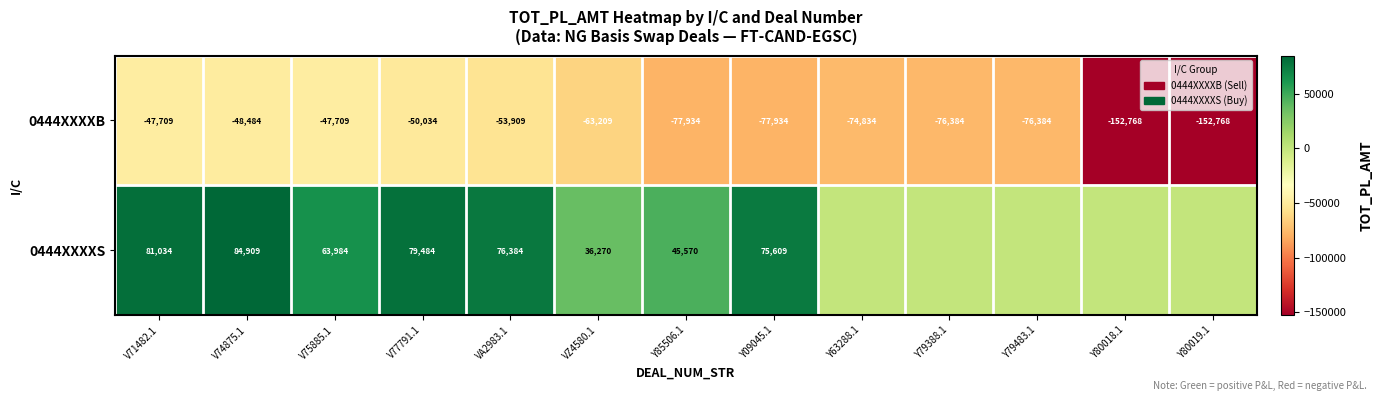

What is the sum of all 0444XXXXB values?

-1000060